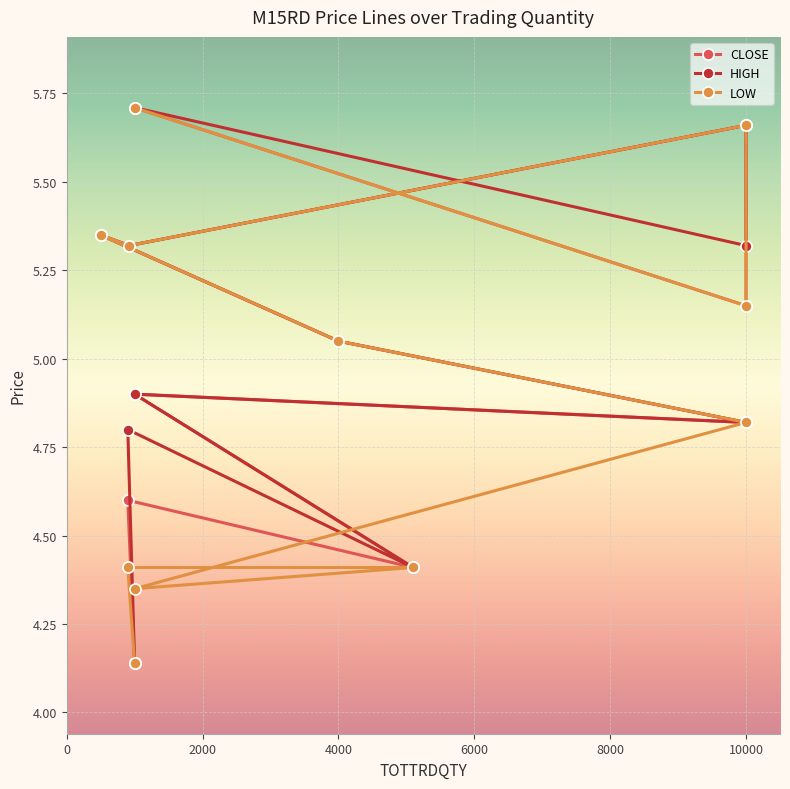

Which series has the largest total across all categories?

HIGH